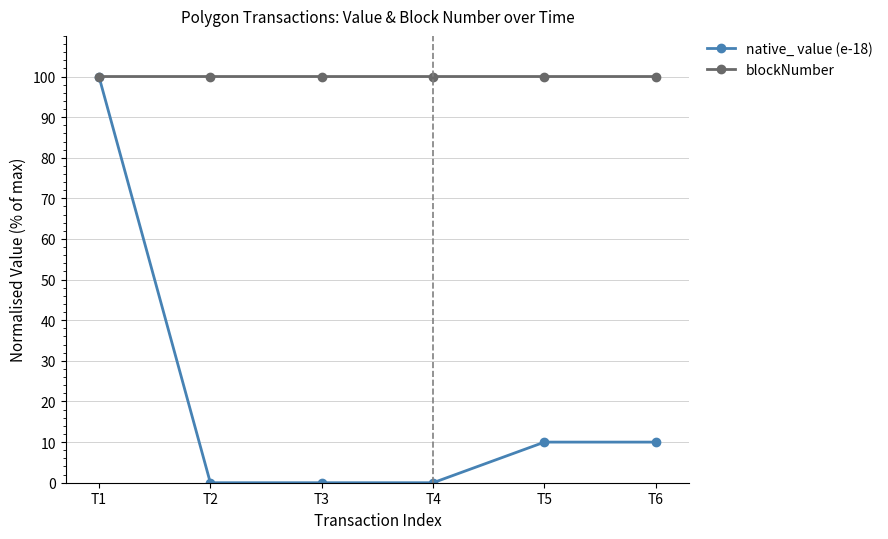

How many series are shown in this chart?

2